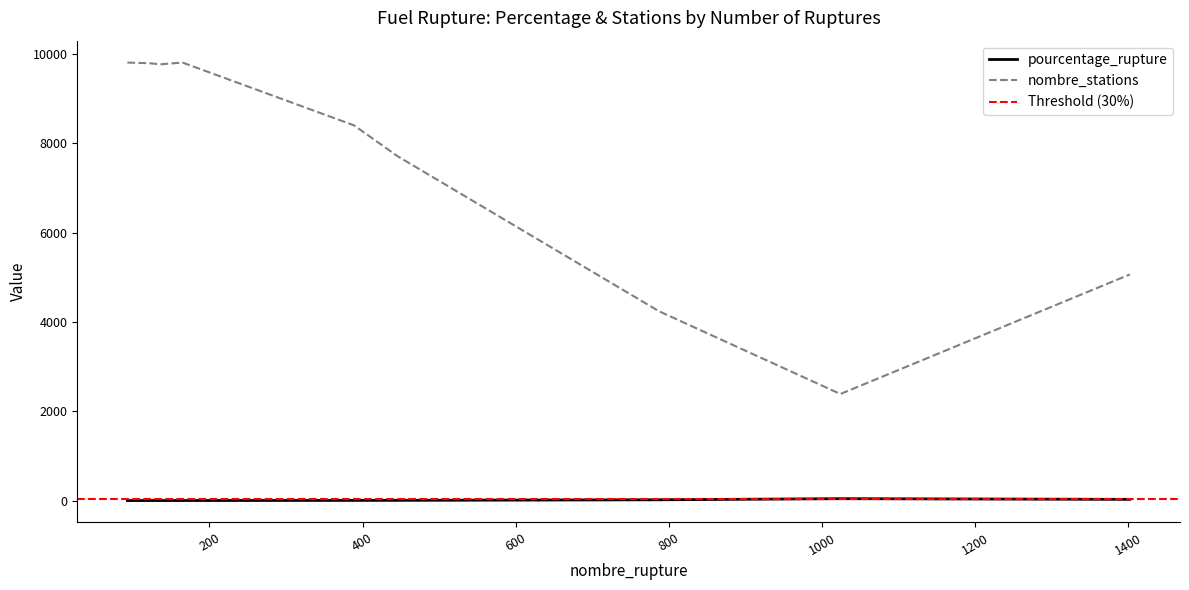

What is the difference between the maximum and minimum values in the pourcentage_rupture series?

41.9